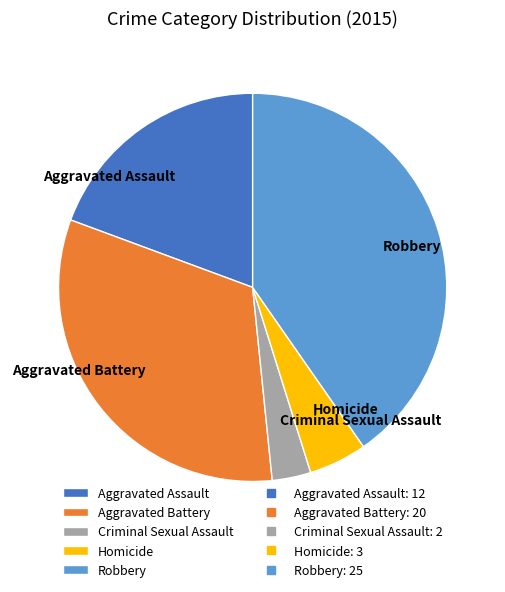

Count the number of slices in the pie.

5